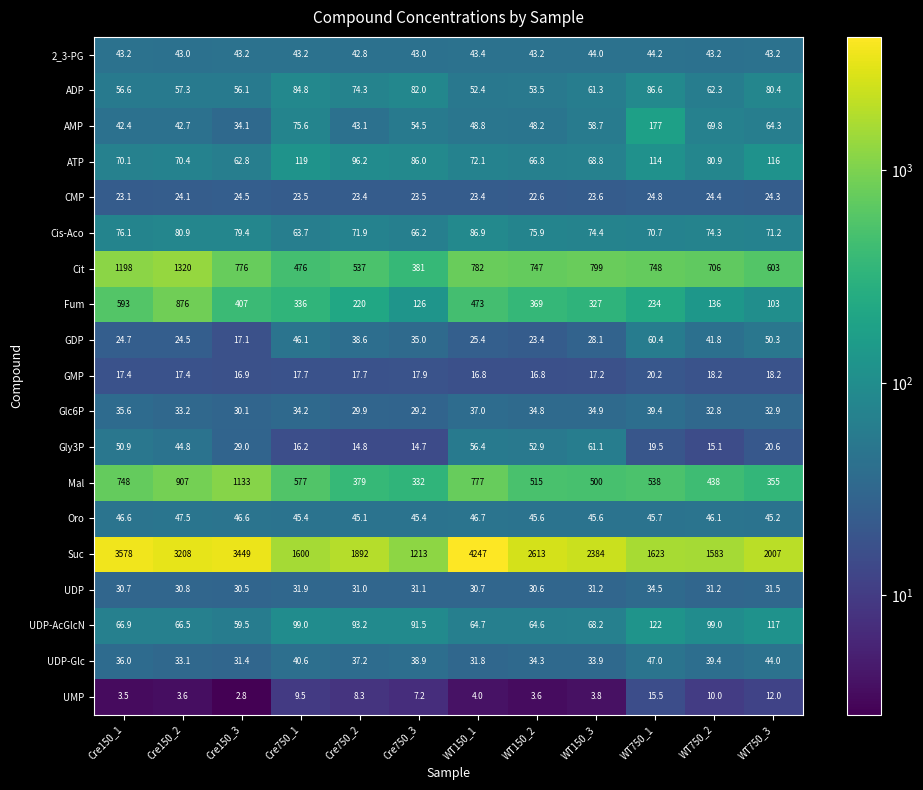

At which category is the sum across all series the highest?

Cre150_2